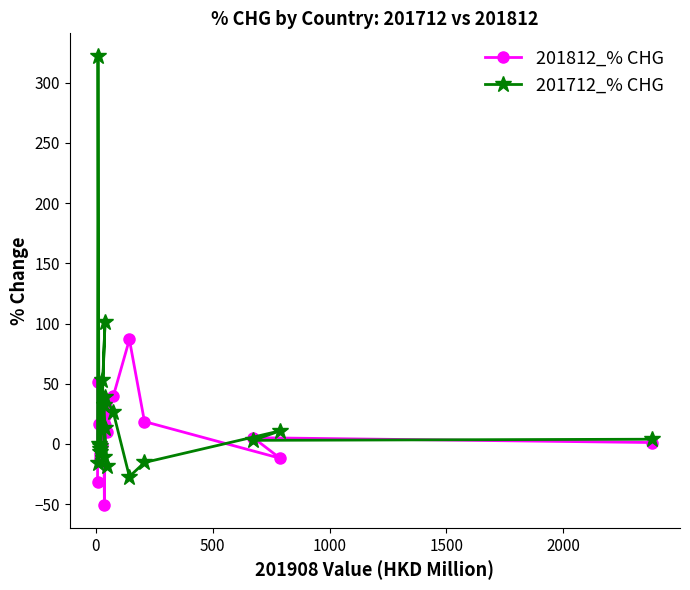

Which series has the largest range (max minus min)?

201712_% CHG